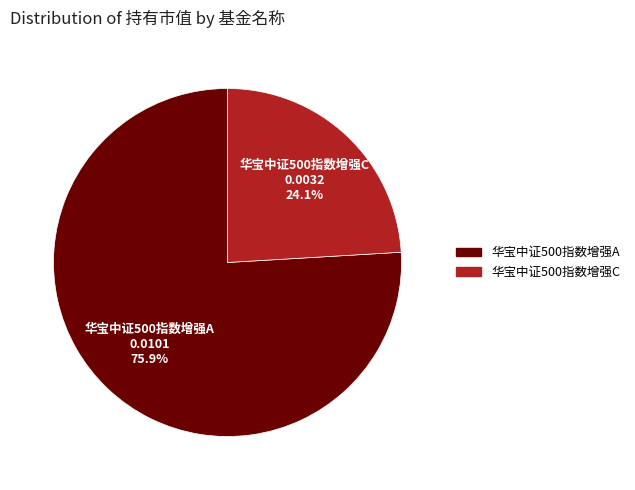

True or false: 华宝中证500指数增强C accounts for 24% of the total.

True